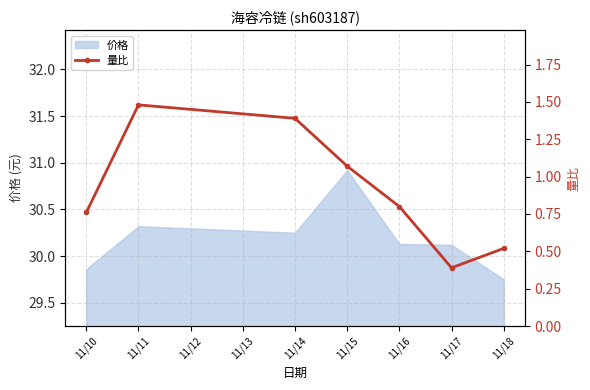

Reading left to right, transcribe all the data shown in this chart.

0.8	1.5	1.4	1.1	0.8	0.4	0.5